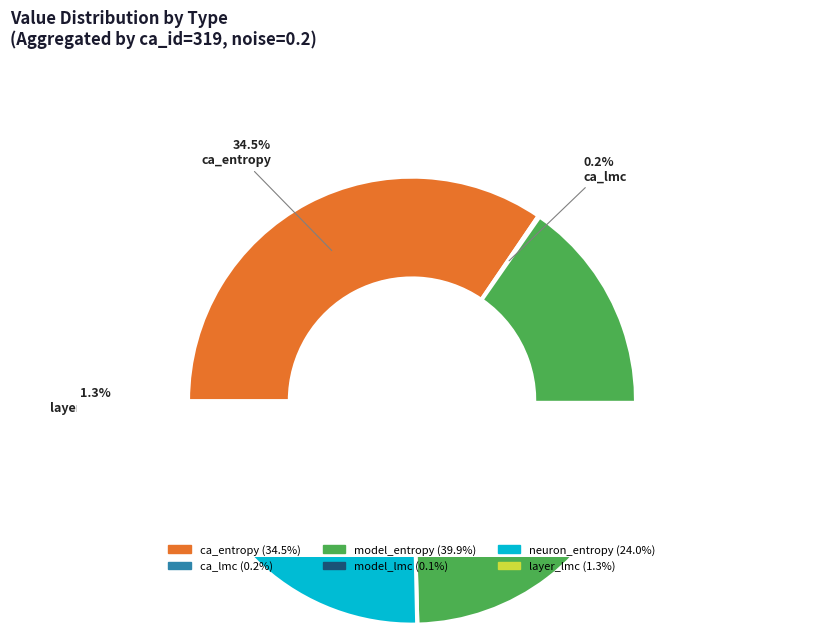

How many segments does this pie chart have?

6